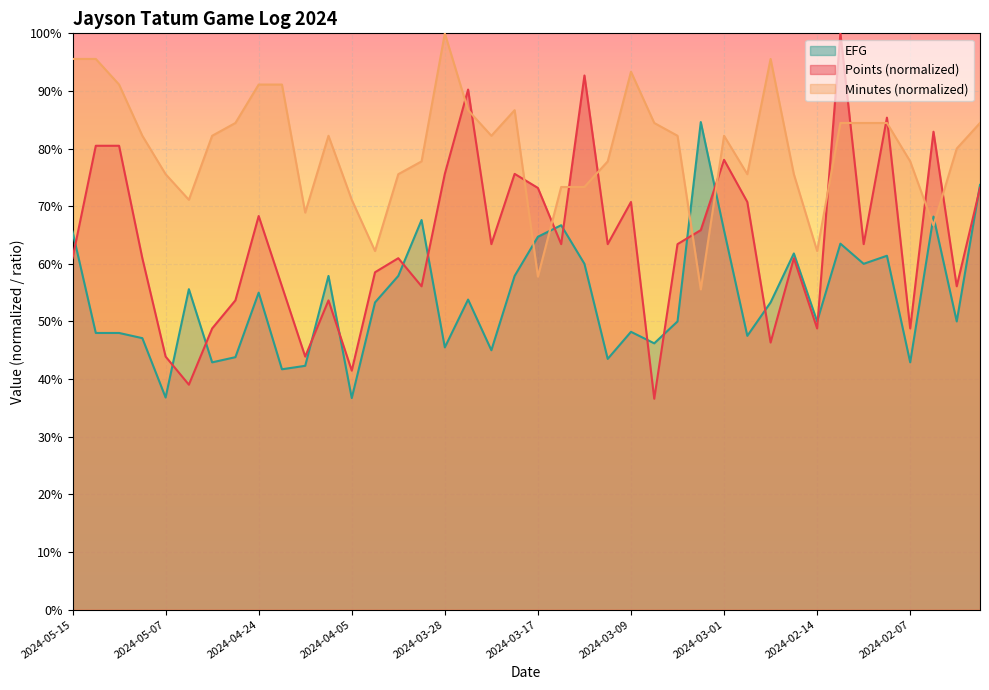

Rank the series by their average value, from lowest to highest.

EFG, Points (normalized), Minutes (normalized)